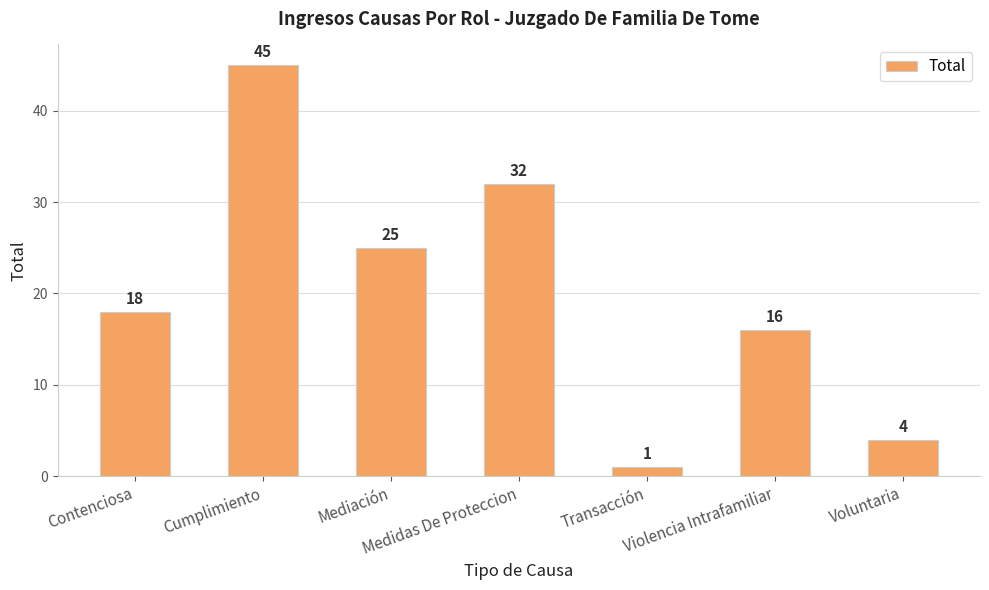

What is the sum of all values?

141